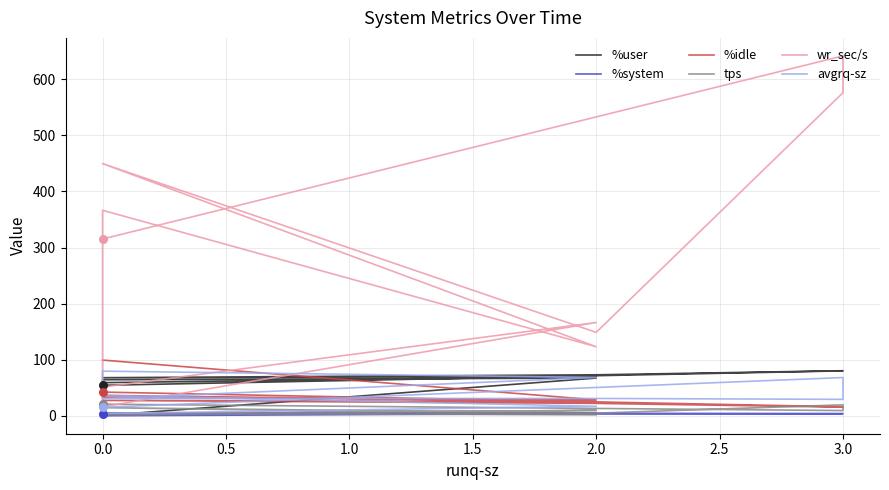

At how many categories does at least one series exceed 482?

2